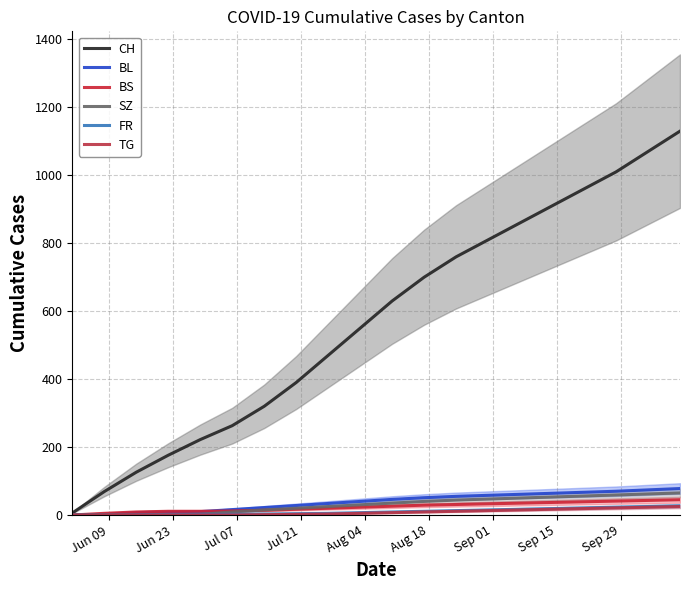

At which label does BL reach its minimum?

Jun 09